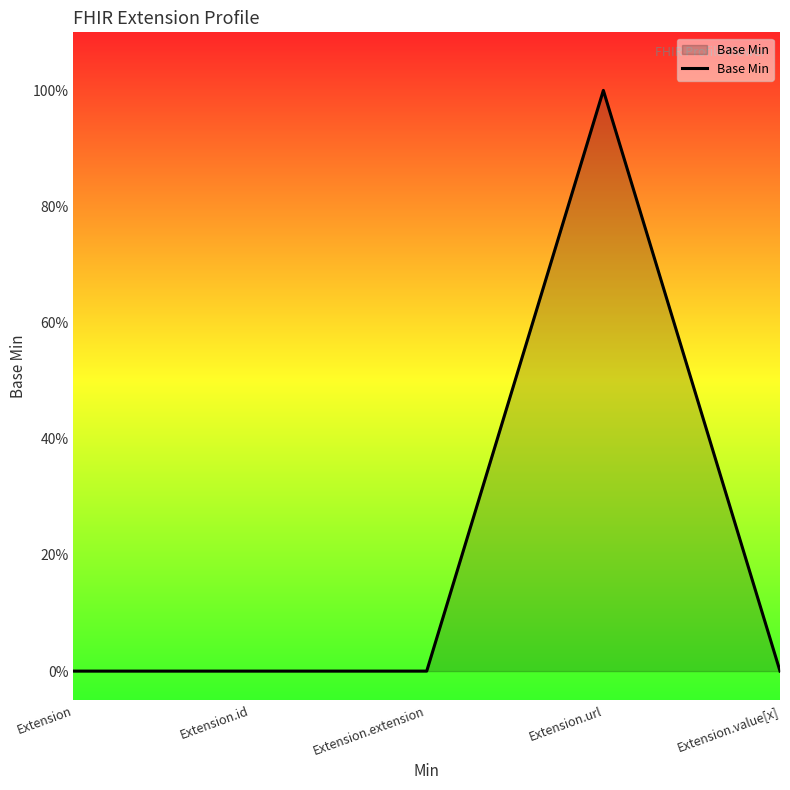

Does the chart have visible grid lines?

No